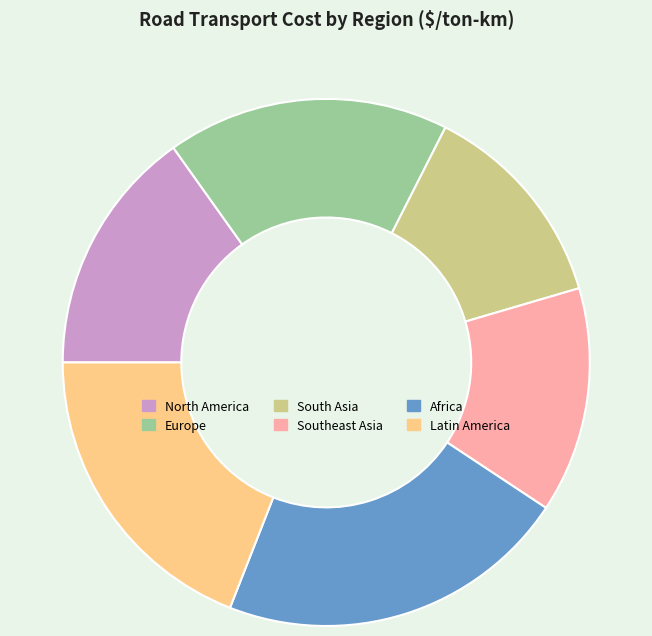

What is the smallest slice in the pie chart?

South Asia